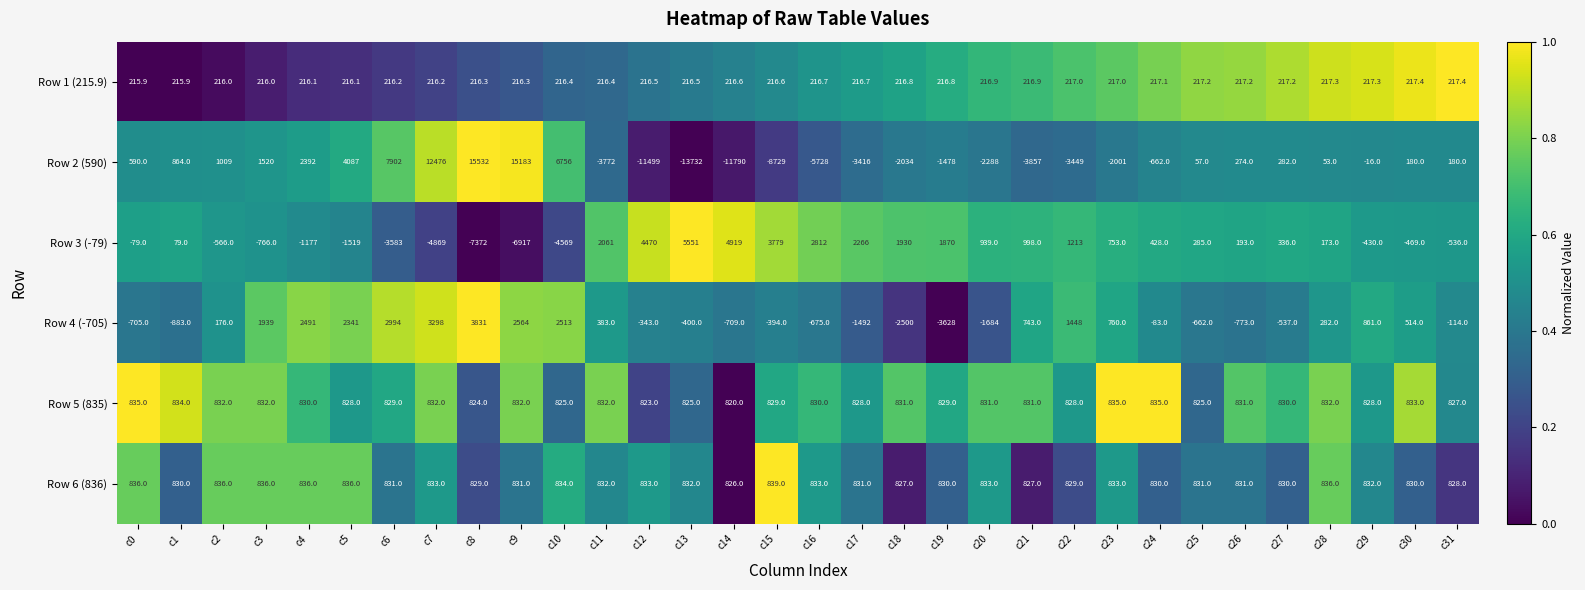

True or false: Row 6 (836) has a value of 1418.7 at c26.

False